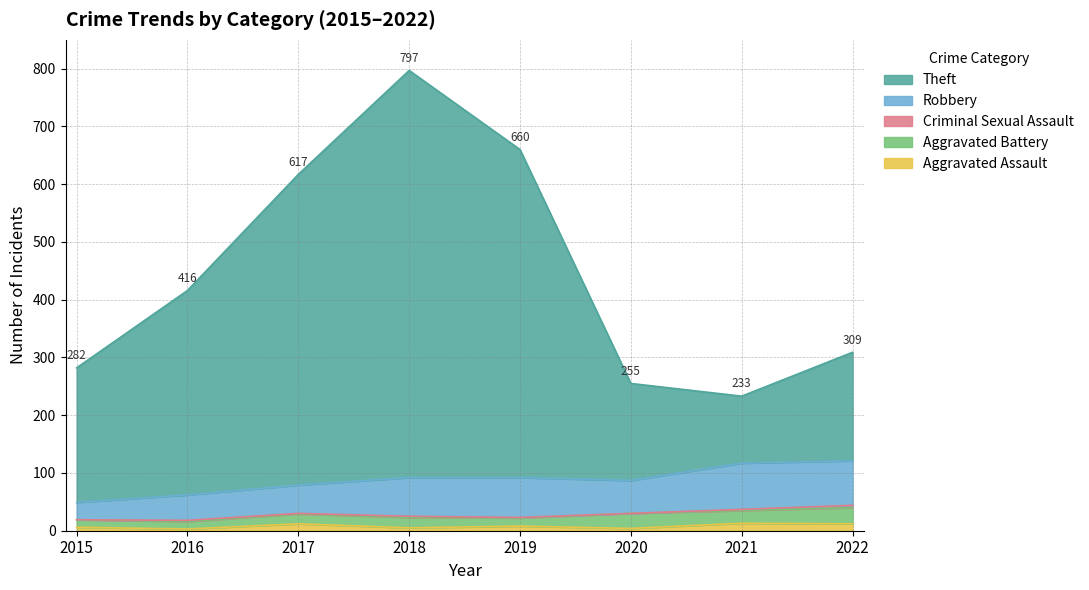

What is the sum of the Robbery values at 2018 and 2021?

147